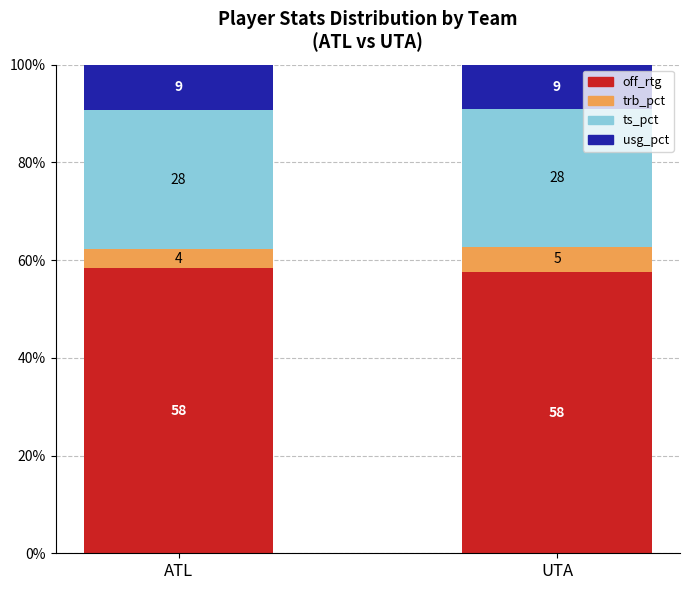

The ts_pct series shows 15.2 at UTA. True or false?

False